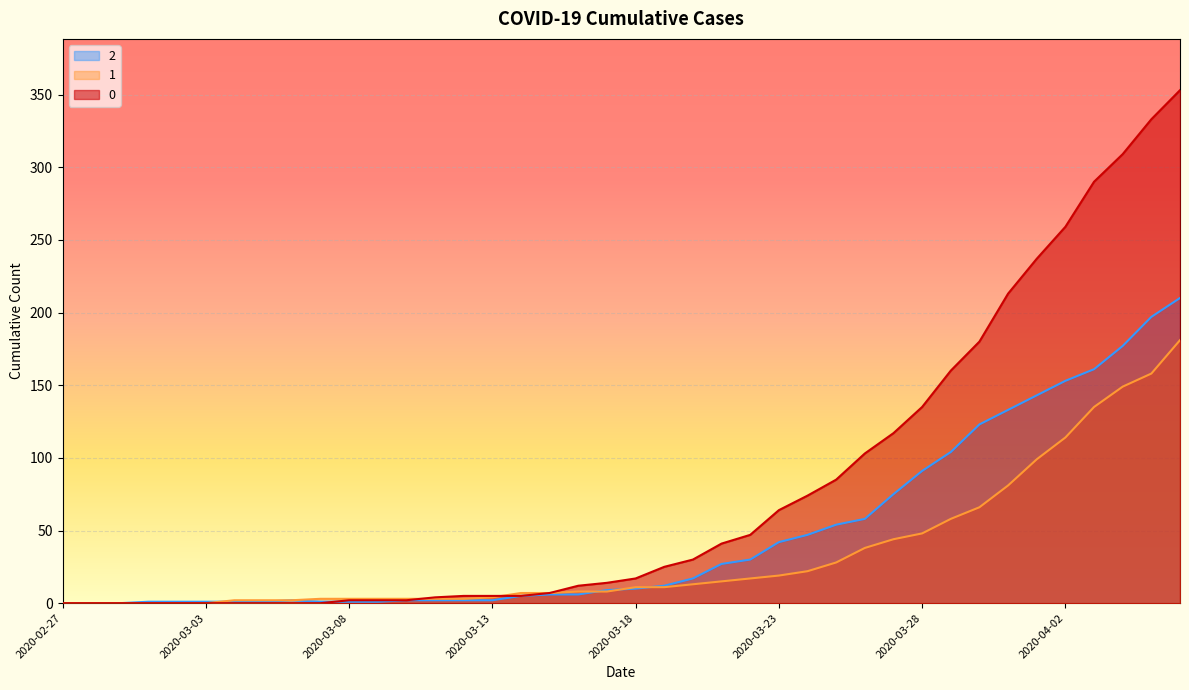

Reading left to right, extract all data points from this chart.

0: 2020-02-27=0	2020-02-28=0	2020-02-29=0	2020-03-01=0	2020-03-02=0	2020-03-03=0	2020-03-04=0	2020-03-05=0	2020-03-06=0	2020-03-07=0	2020-03-08=2	2020-03-09=2	2020-03-10=2	2020-03-11=4	2020-03-12=5	2020-03-13=5	2020-03-14=5	2020-03-15=7	2020-03-16=12	2020-03-17=14	2020-03-18=17	2020-03-19=25	2020-03-20=30	2020-03-21=41	2020-03-22=47	2020-03-23=64	2020-03-24=74	2020-03-25=85	2020-03-26=103	2020-03-27=117	2020-03-28=135	2020-03-29=160	2020-03-30=180	2020-03-31=213	2020-04-01=237	2020-04-02=259	2020-04-03=290	2020-04-04=309	2020-04-05=333	2020-04-06=353
1: 2020-02-27=0	2020-02-28=0	2020-02-29=0	2020-03-01=0	2020-03-02=0	2020-03-03=0	2020-03-04=2	2020-03-05=2	2020-03-06=2	2020-03-07=3	2020-03-08=3	2020-03-09=3	2020-03-10=3	2020-03-11=3	2020-03-12=3	2020-03-13=4	2020-03-14=7	2020-03-15=7	2020-03-16=8	2020-03-17=8	2020-03-18=11	2020-03-19=11	2020-03-20=13	2020-03-21=15	2020-03-22=17	2020-03-23=19	2020-03-24=22	2020-03-25=28	2020-03-26=38	2020-03-27=44	2020-03-28=48	2020-03-29=58	2020-03-30=66	2020-03-31=81	2020-04-01=99	2020-04-02=114	2020-04-03=135	2020-04-04=149	2020-04-05=158	2020-04-06=181
2: 2020-02-27=0	2020-02-28=0	2020-02-29=0	2020-03-01=1	2020-03-02=1	2020-03-03=1	2020-03-04=1	2020-03-05=1	2020-03-06=2	2020-03-07=1	2020-03-08=1	2020-03-09=1	2020-03-10=2	2020-03-11=2	2020-03-12=2	2020-03-13=2	2020-03-14=5	2020-03-15=6	2020-03-16=6	2020-03-17=9	2020-03-18=10	2020-03-19=12	2020-03-20=17	2020-03-21=27	2020-03-22=30	2020-03-23=42	2020-03-24=47	2020-03-25=54	2020-03-26=58	2020-03-27=75	2020-03-28=91	2020-03-29=104	2020-03-30=123	2020-03-31=133	2020-04-01=143	2020-04-02=153	2020-04-03=161	2020-04-04=177	2020-04-05=197	2020-04-06=210